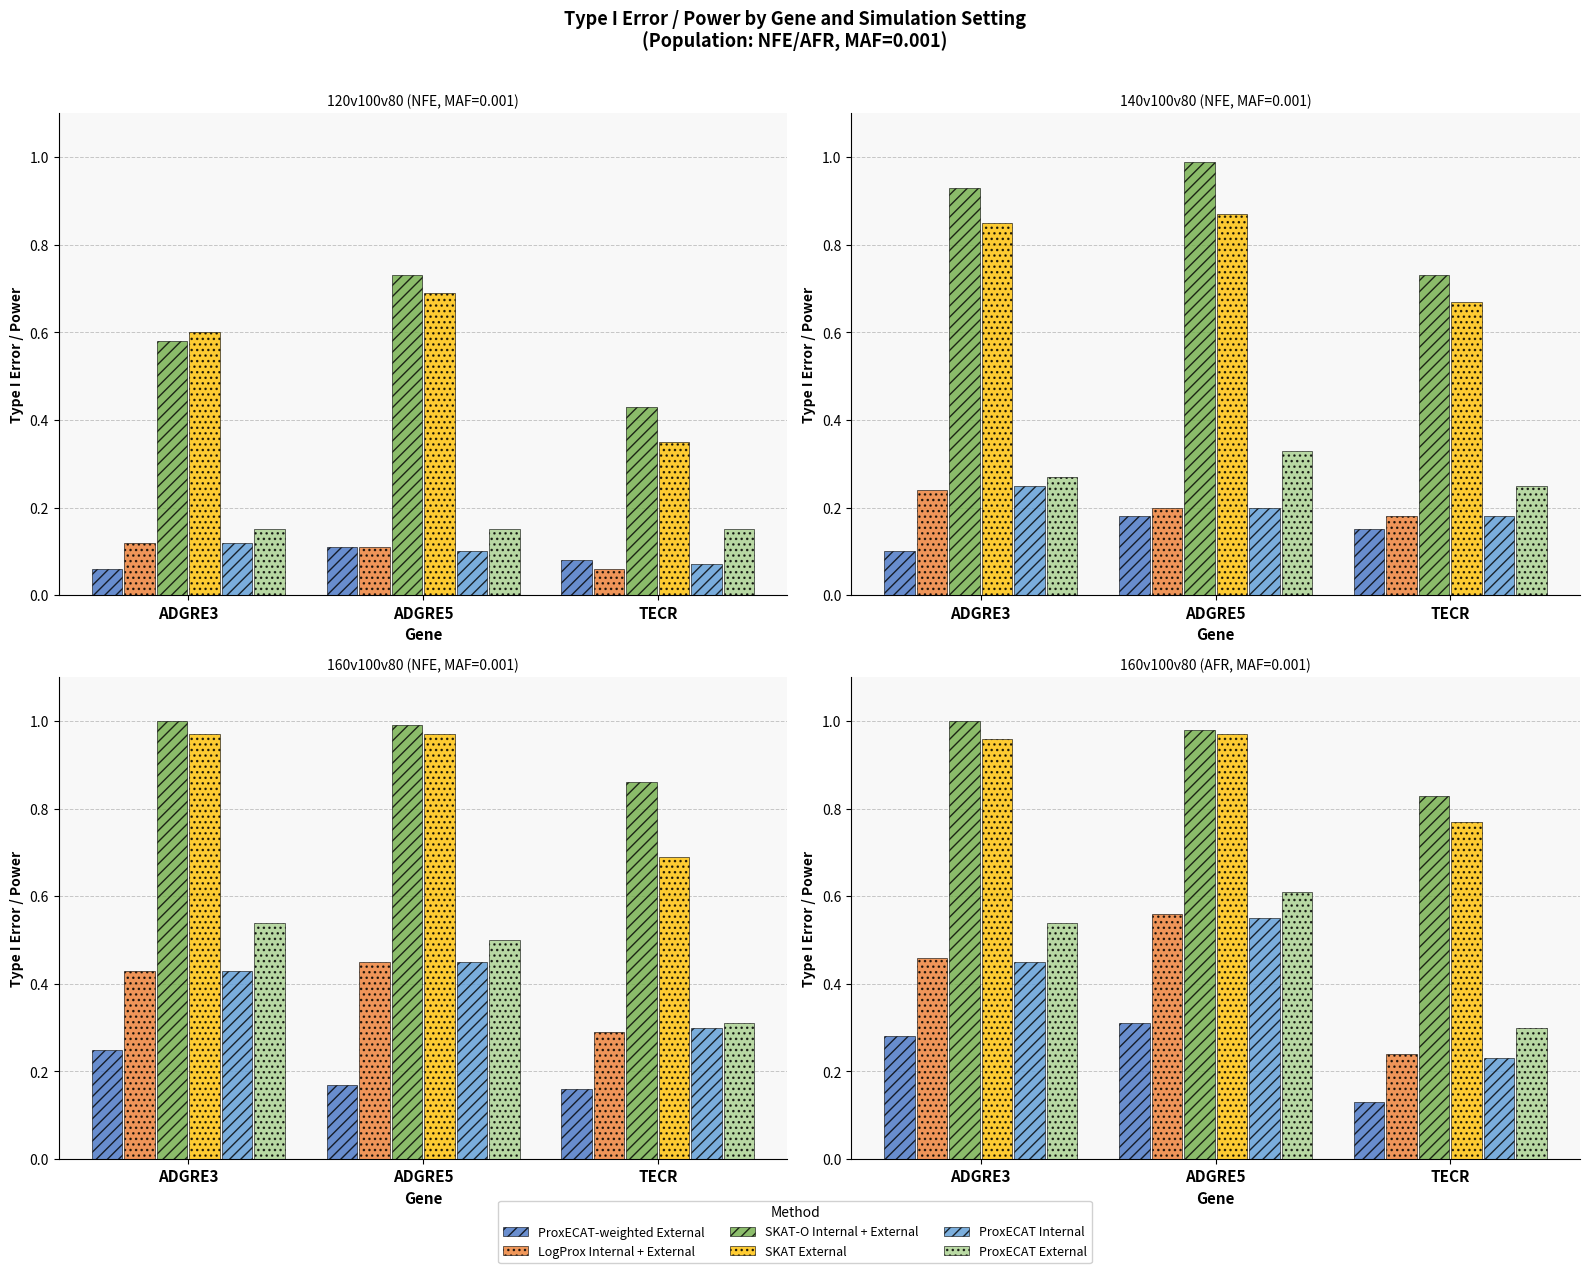

At which category is the sum across all series the highest?

ADGRE5